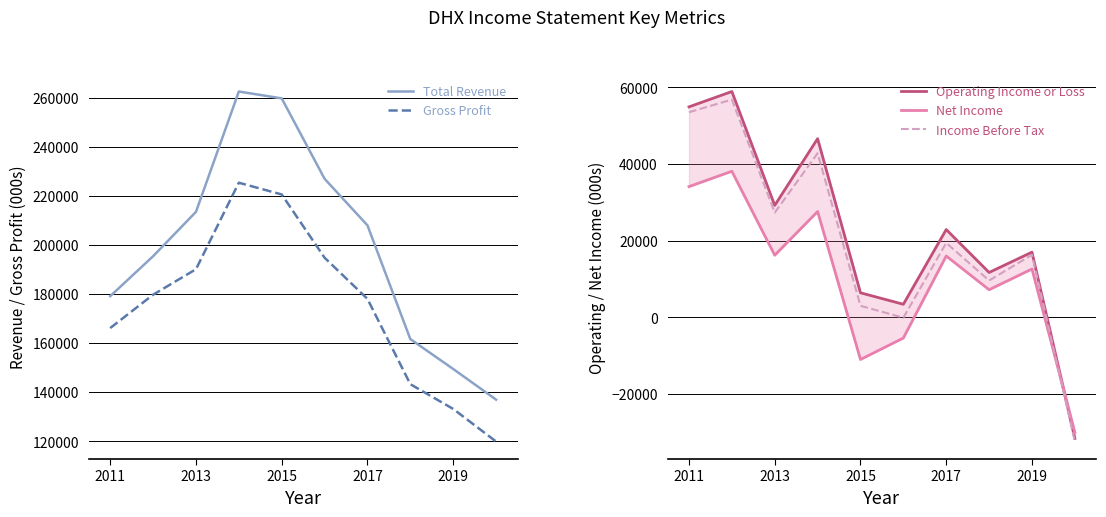

How many values in the Operating Income or Loss series are below 22900?

5